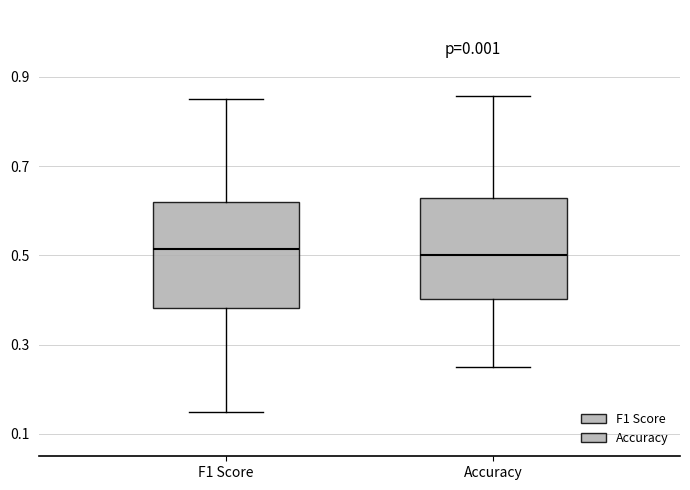

Where is the upper edge of the box for F1 Score on the y-axis? The values are not printed on the chart, so give them approximately, as read against the axis.

0.62